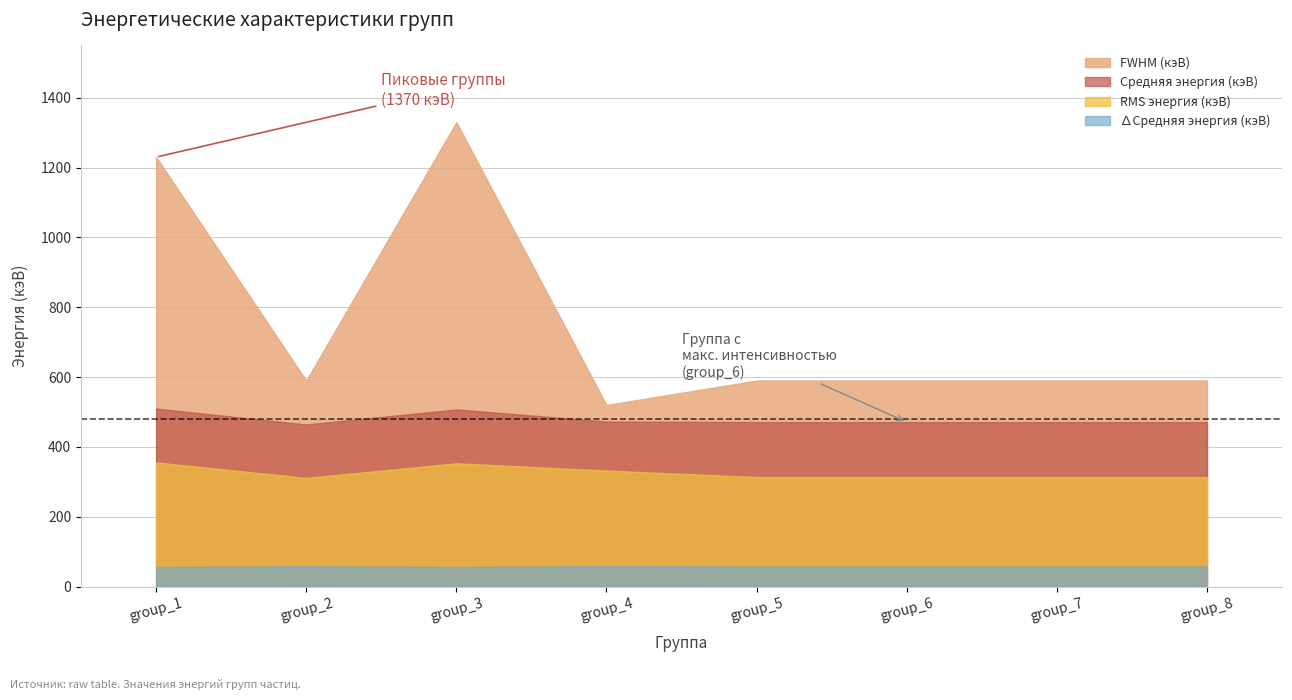

Which series has the largest range (max minus min)?

FWHM (кэВ)